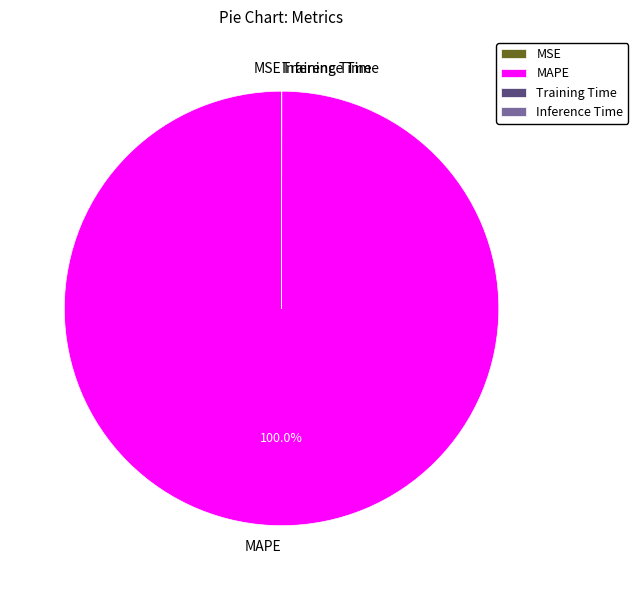

Which slice is the largest?

MAPE